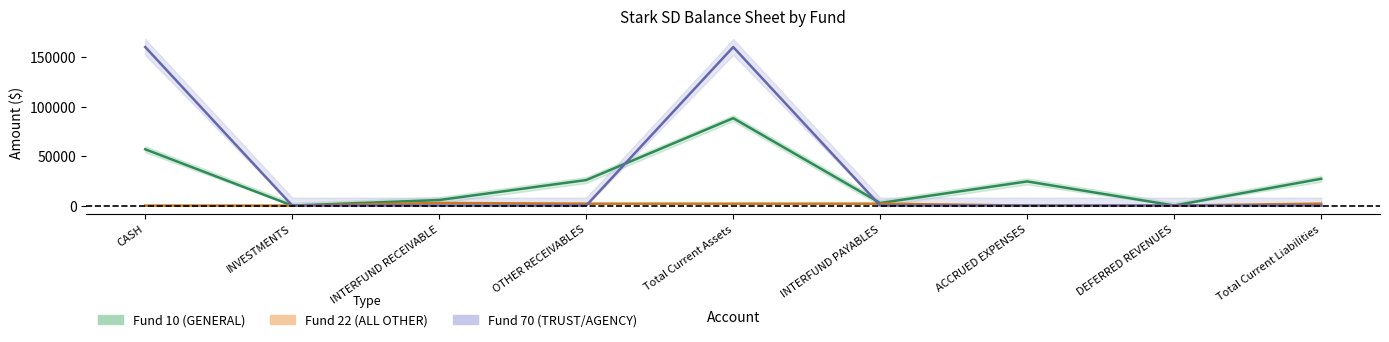

What is the label of the 1st point from the left?

CASH